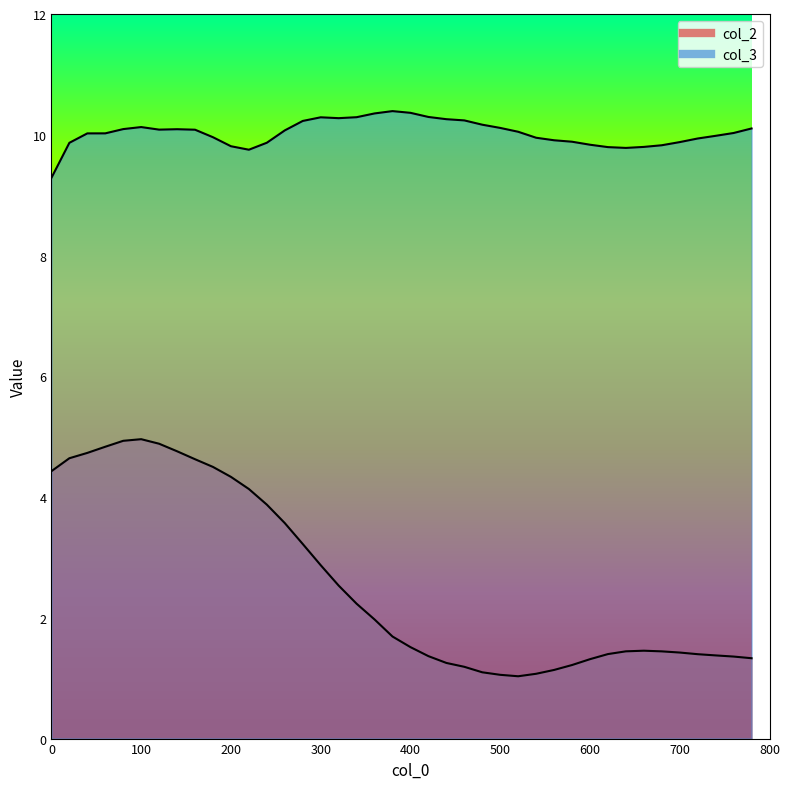

The col_2 series shows 4.9 at 120. True or false?

True